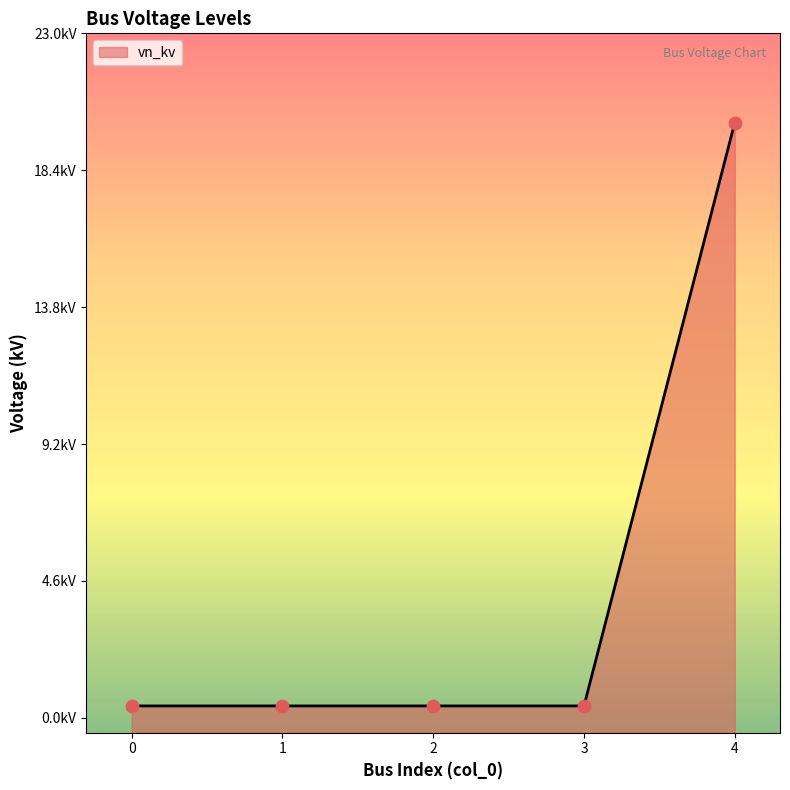

What is the change in value from 3 to 4?

+19.6